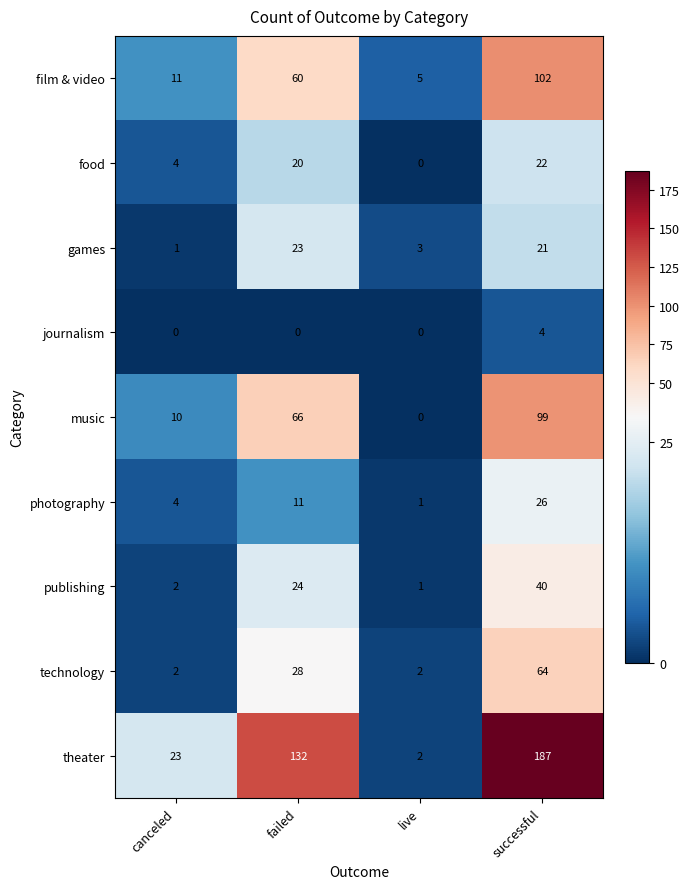

Rank the series at successful from highest to lowest value.

theater, film & video, music, technology, publishing, photography, food, games, journalism